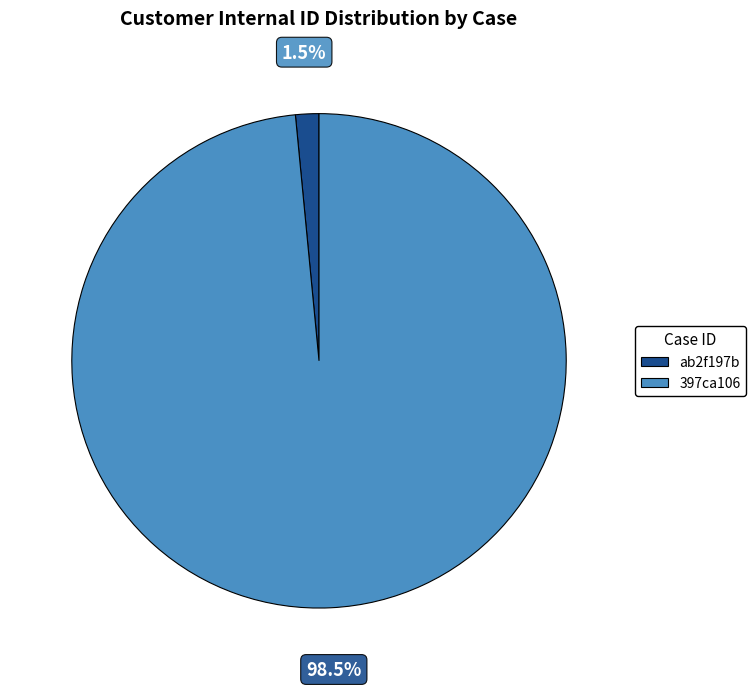

Is there any slice that represents more than half of the pie?

Yes